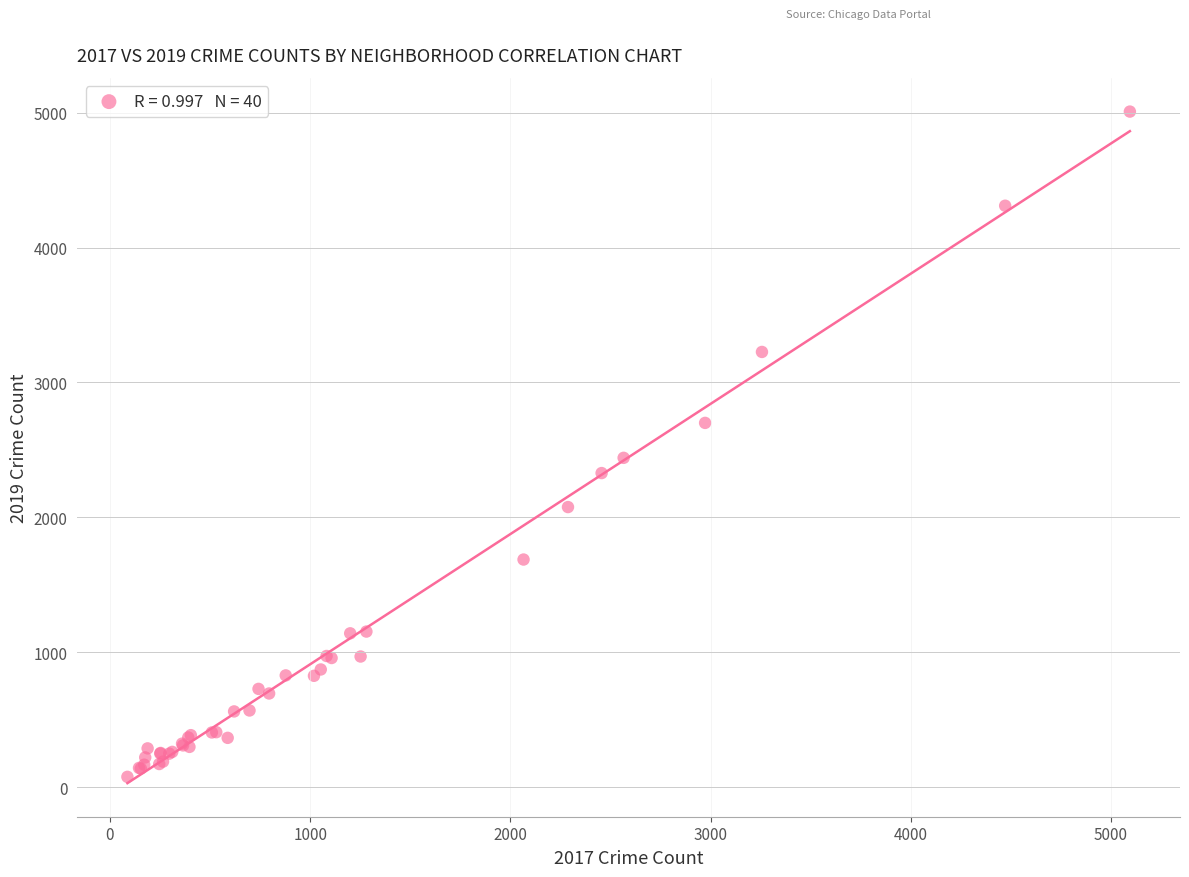

What Y value in the scatter plot is closest to 2542?

2441